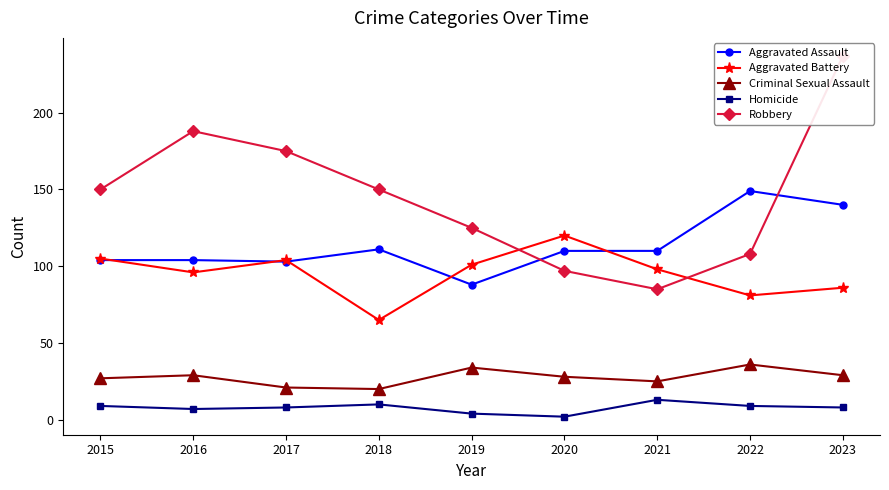

Between which two adjacent categories do Aggravated Assault and Robbery first intersect?

2019 and 2020